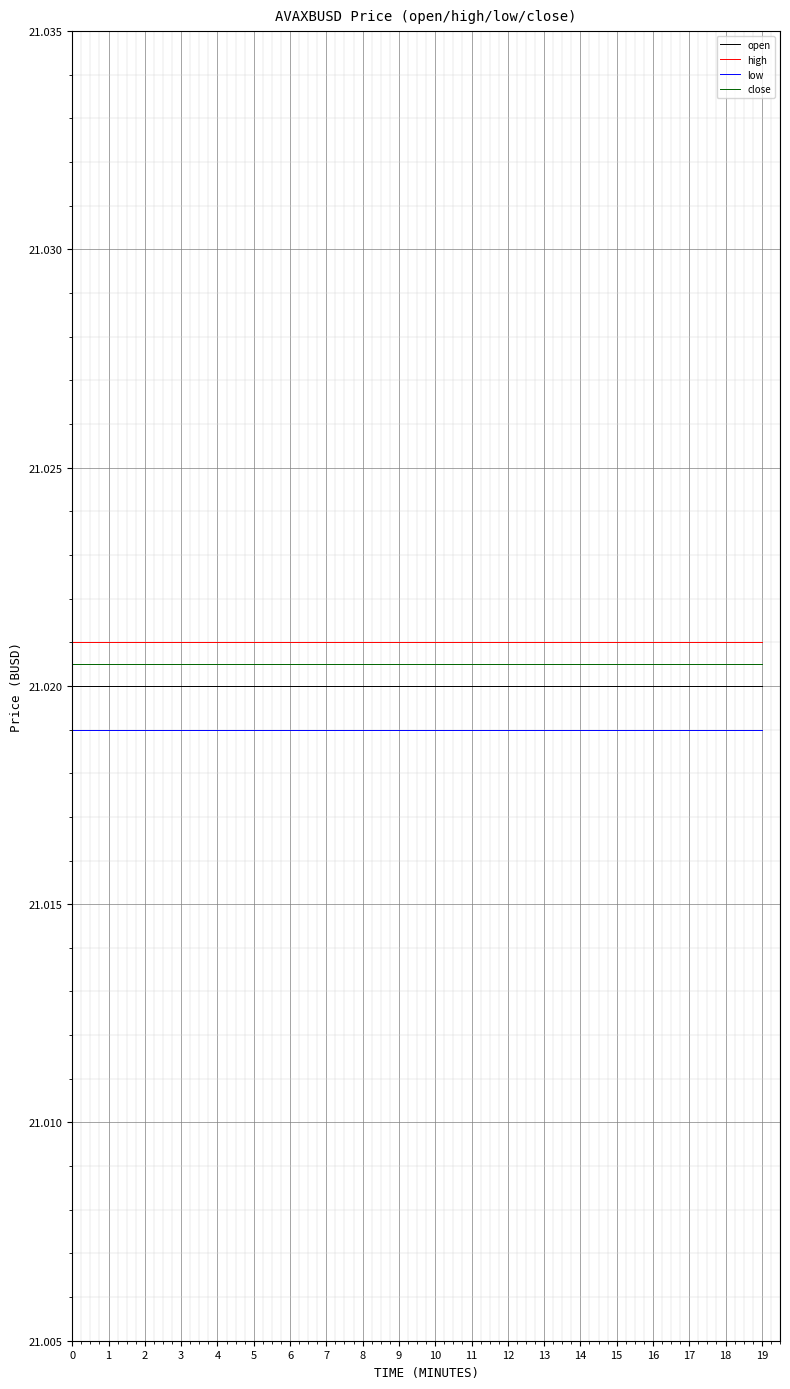

Which series has the largest total across all categories?

high